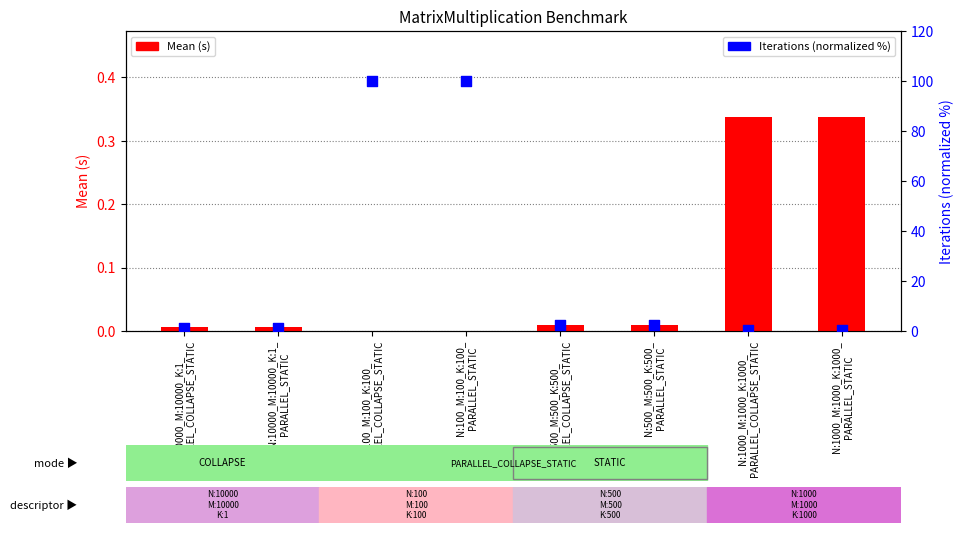

Which series reaches the maximum Y coordinate?

Iterations (normalized %)